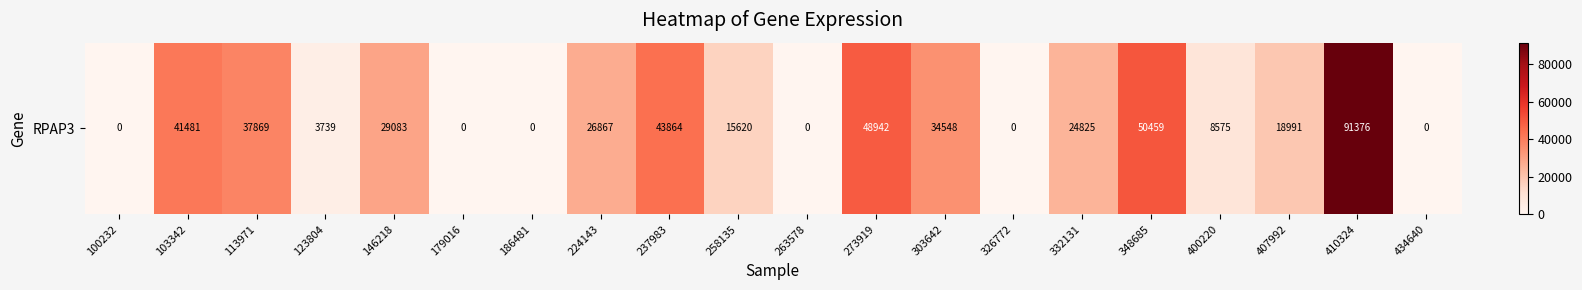

What is the greatest value displayed?

91376